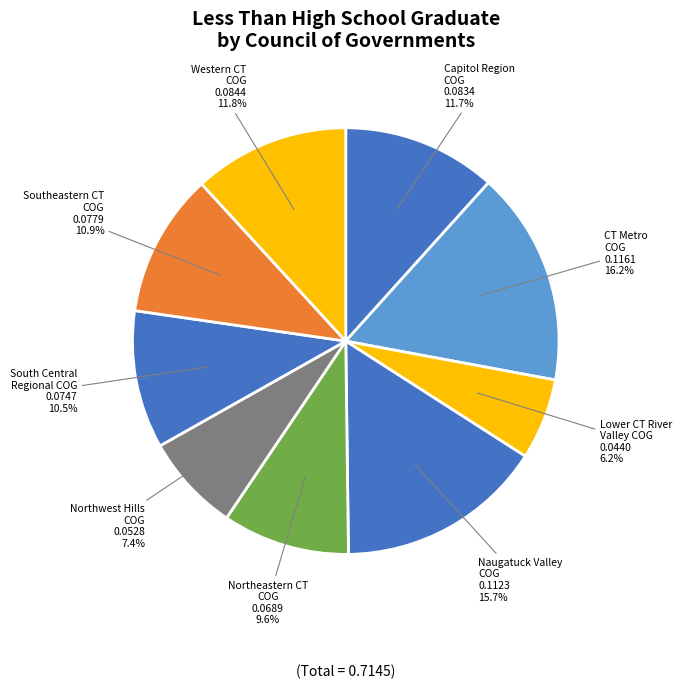

Between Western CT COG and Naugatuck Valley COG, which is larger?

Naugatuck Valley COG